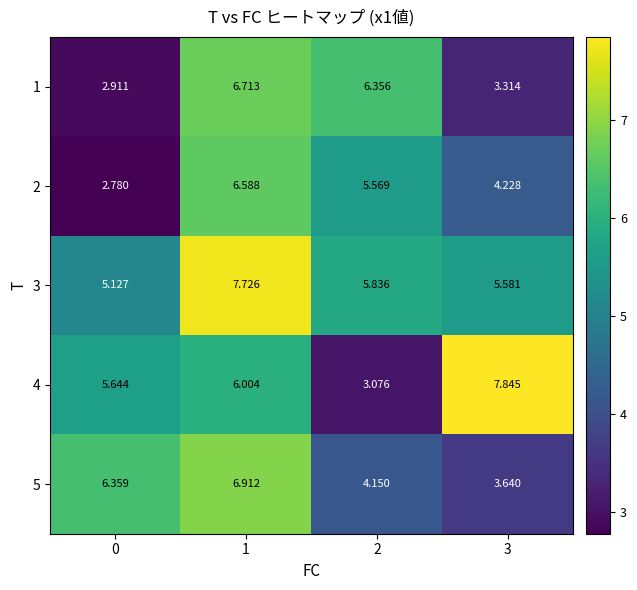

Which series has the largest total across all categories?

3